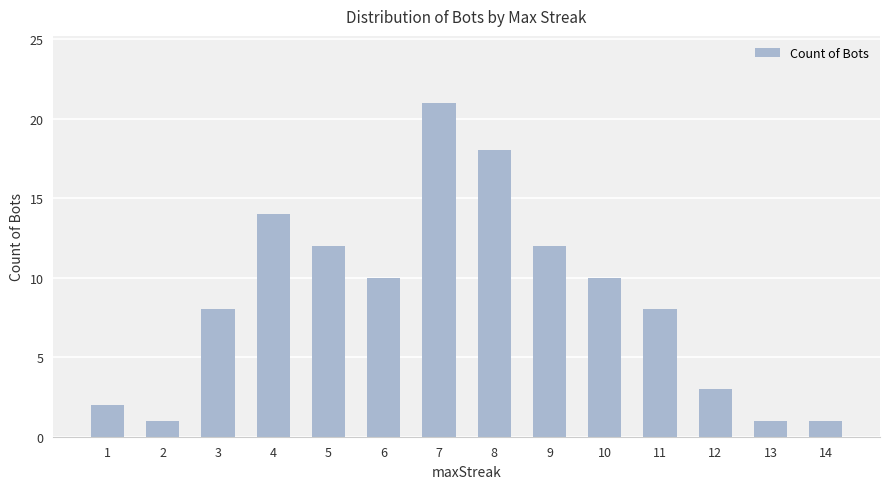

What is the average value?

9